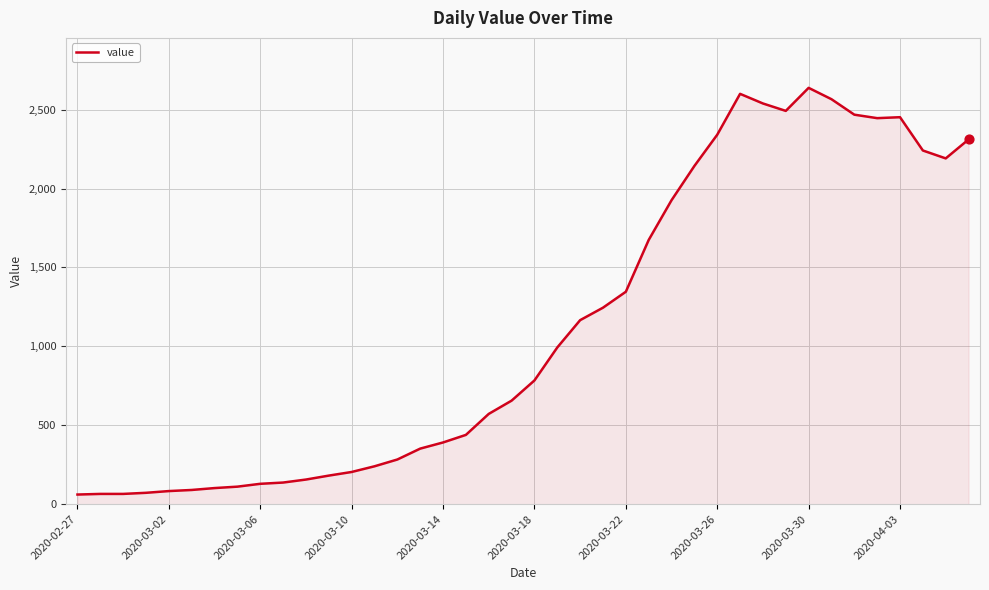

What is the minimum value shown in the chart?

61